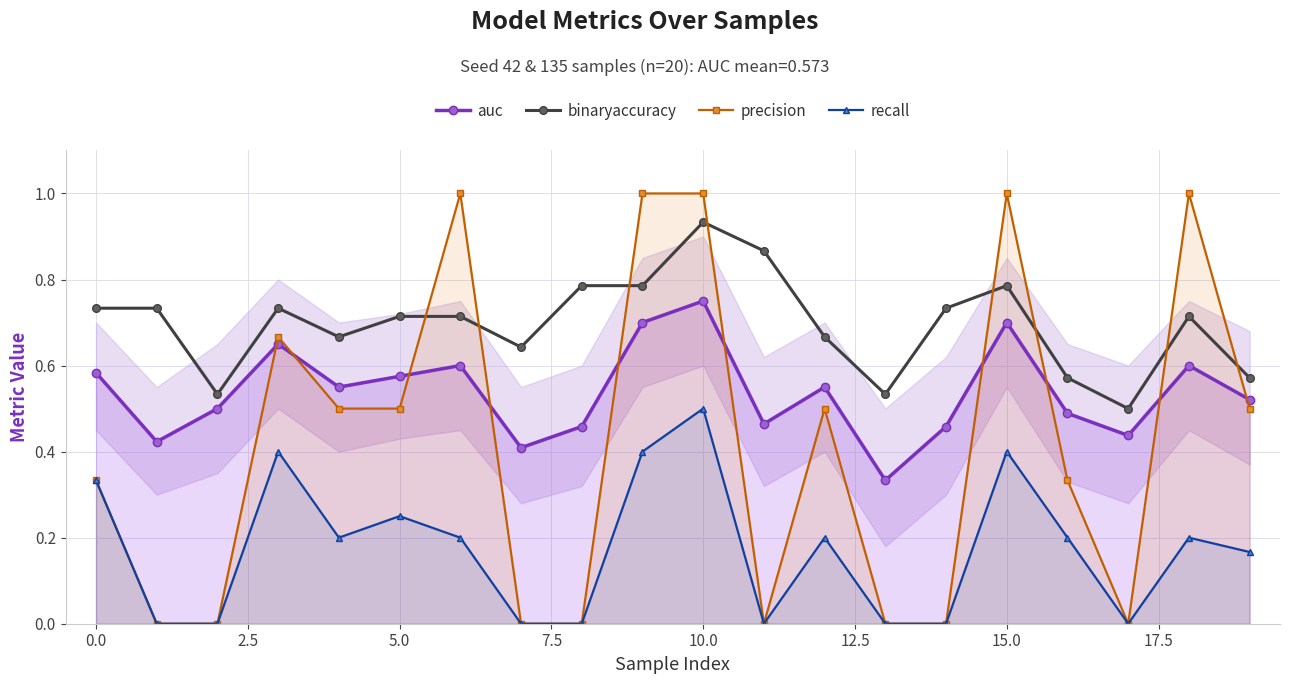

In auc, how many points are lower than both neighbors (excluding endpoints)?

6